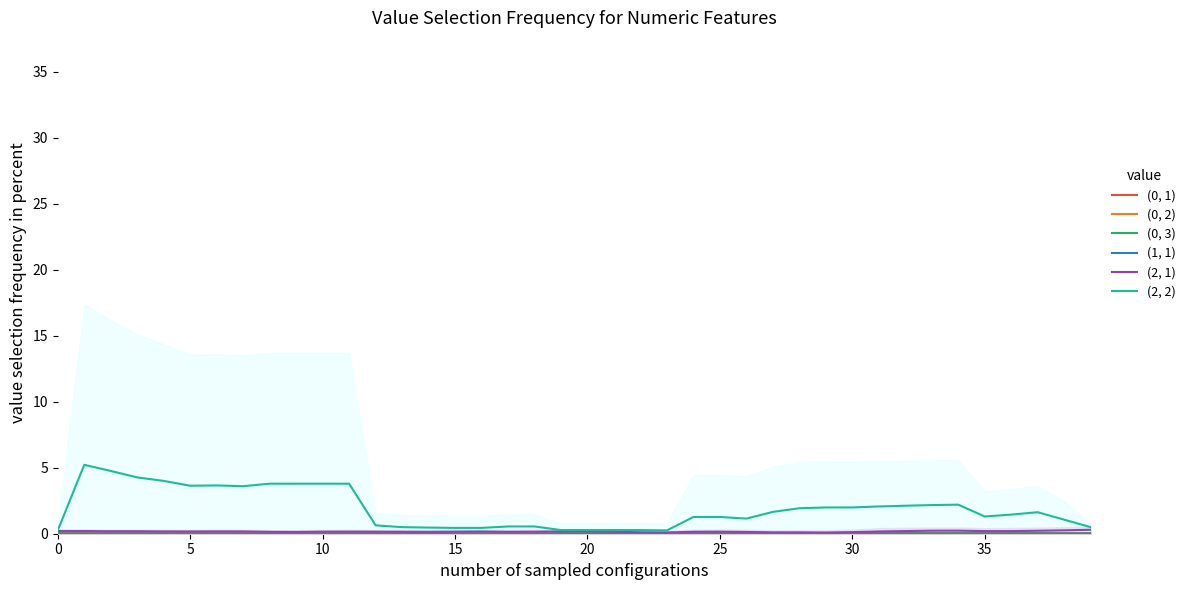

List the series in order of their peak value, lowest first.

(0, 3), (1, 1), (0, 2), (0, 1), (2, 1), (2, 2)